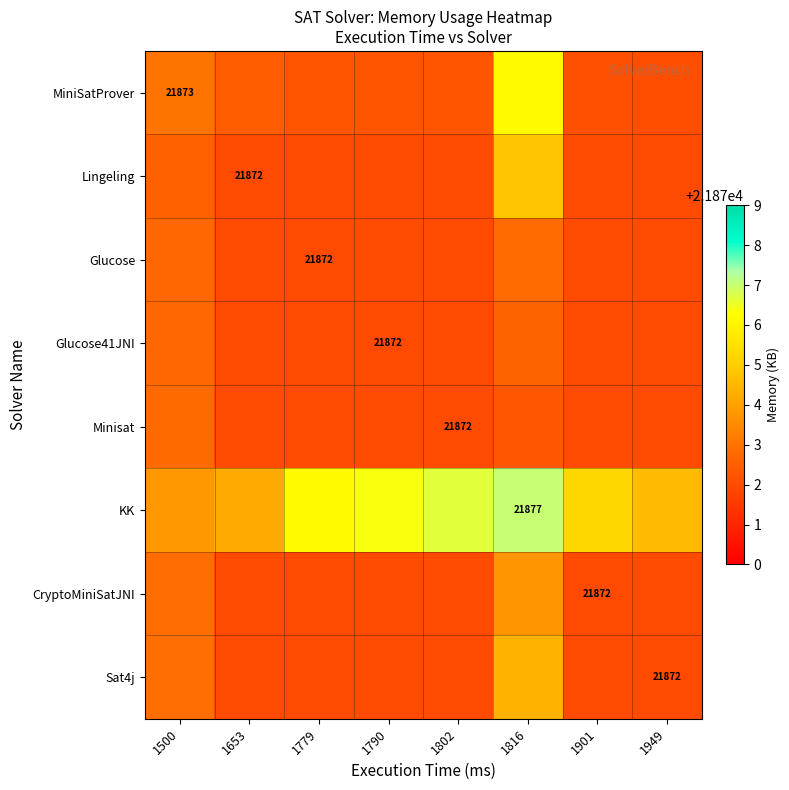

What is the average value of the Glucose41JNI series?

21872.2